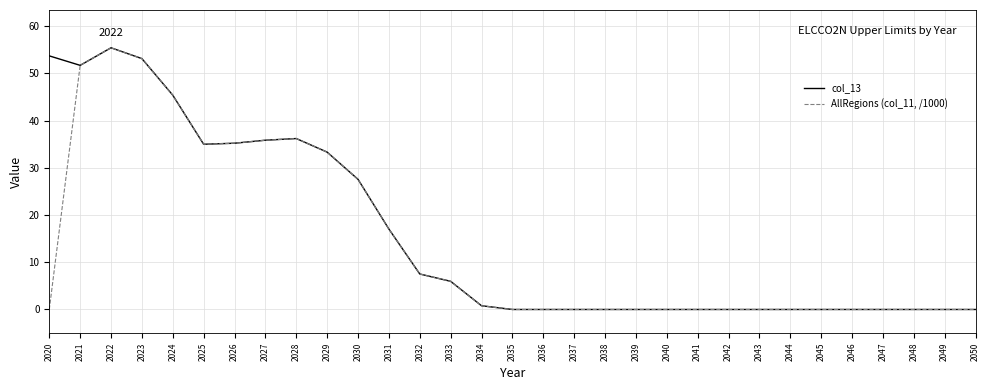

Is the value of AllRegions (col_11, /1000) at 2028 greater than the value of col_13 at 2029?

Yes